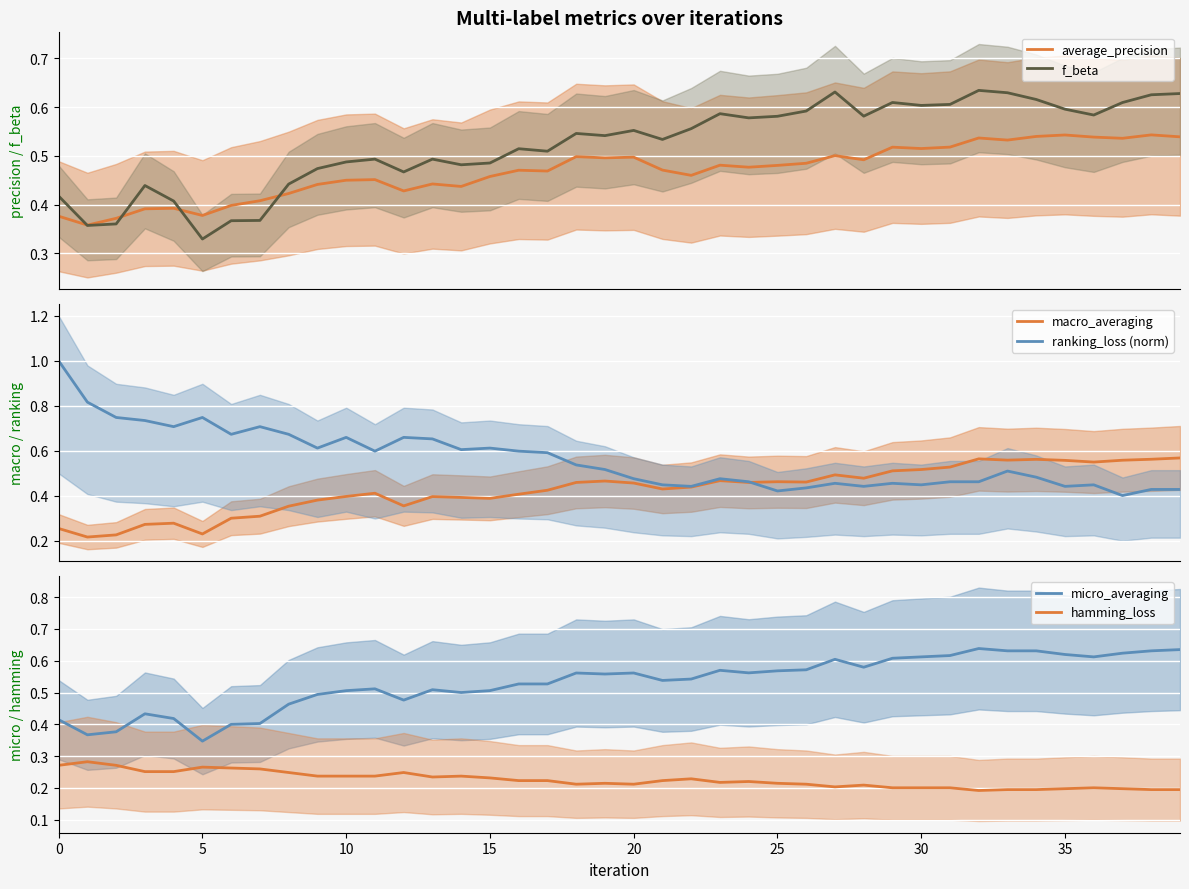

What is the highest value of the ranking_loss (norm) series?

1.0